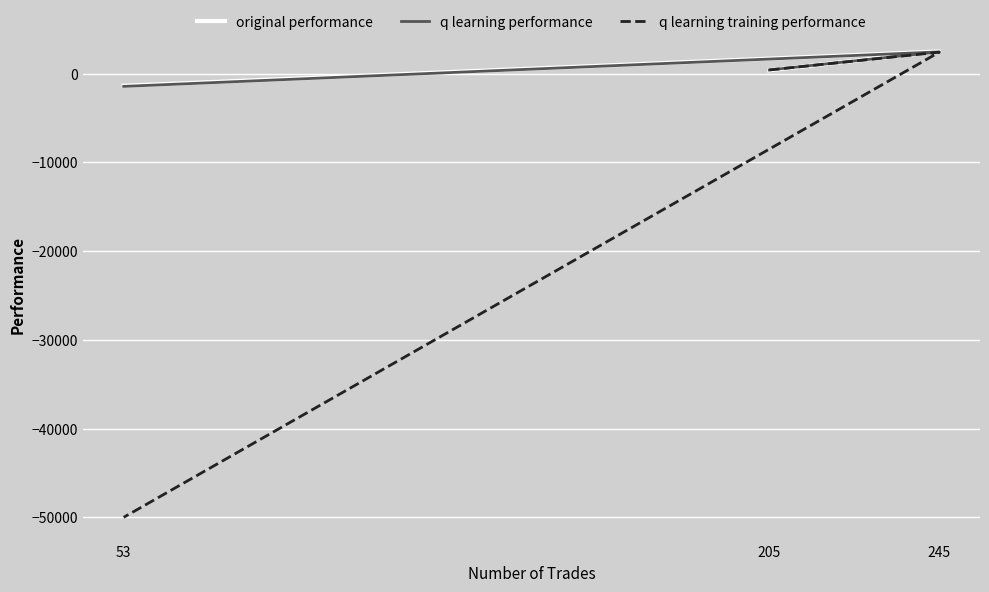

Read the q learning performance value at 53.

-1431.9